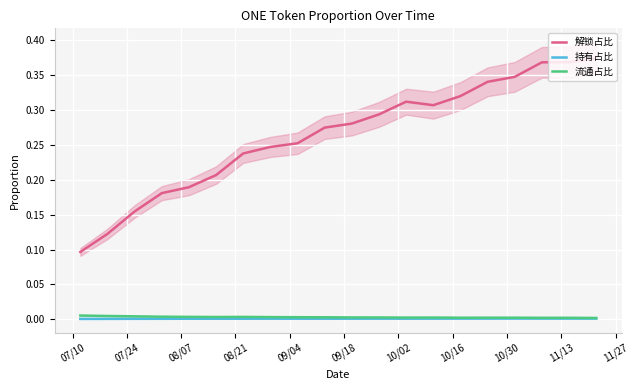

True or false: 流通占比 and 解锁占比 intersect in this chart.

False